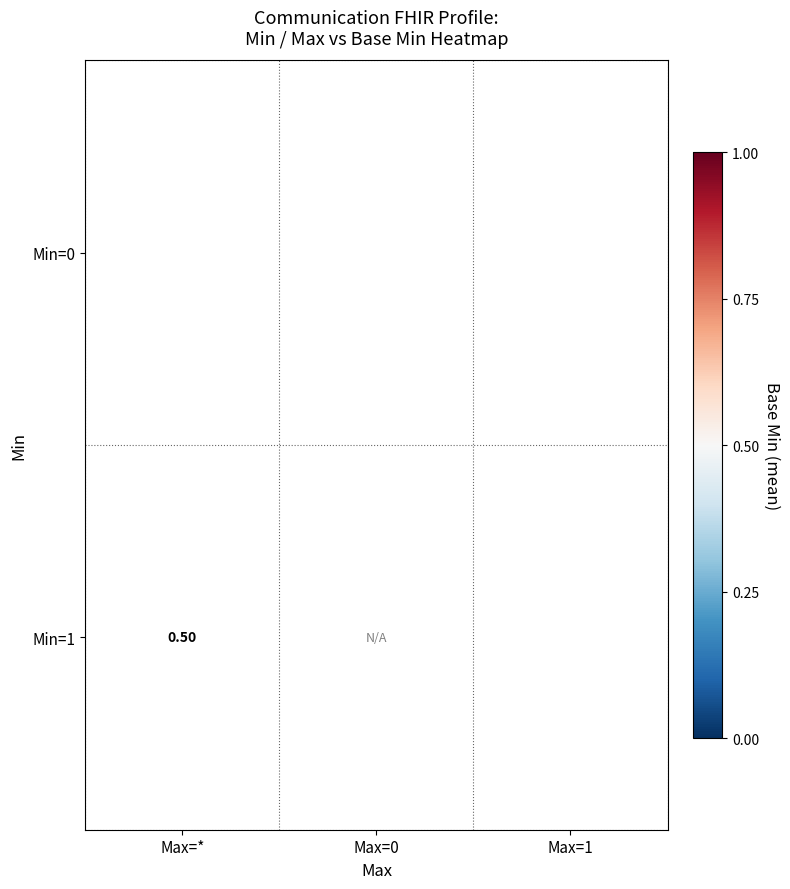

At which category does the chart reach its minimum across all series?

Max=*